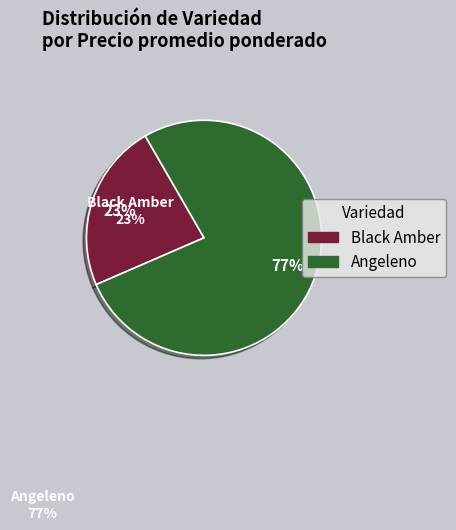

Which slice is the largest?

Angeleno